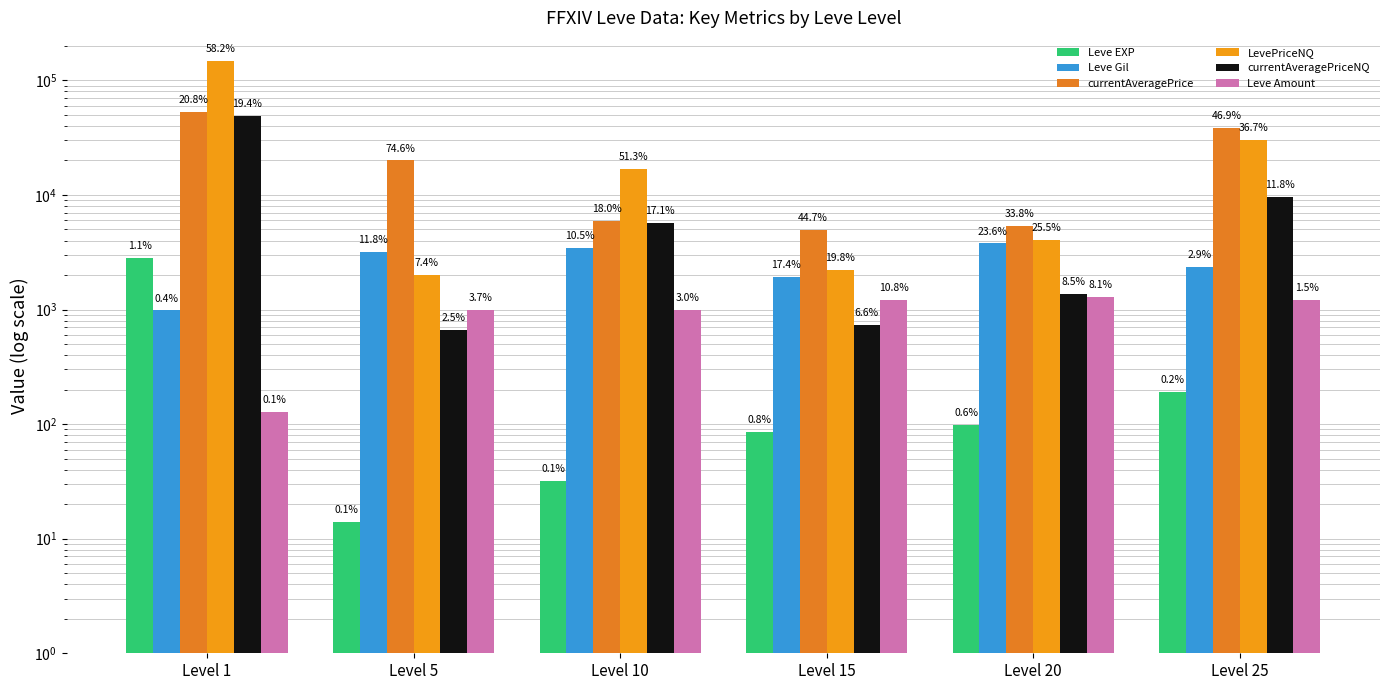

Reading left to right, list all the values displayed in this chart.

Leve EXP: 2811	14	32	85	98	191
Leve Gil: 981	3170	3460	1940	3770	2350
currentAveragePrice: 52714	19993	5958	4984	5401	38145
LevePriceNQ: 147704	1987	16928	2204	4082	29900
currentAveragePriceNQ: 49257	660	5642	734	1360	9563
Leve Amount: 128	983	998	1203	1289	1219